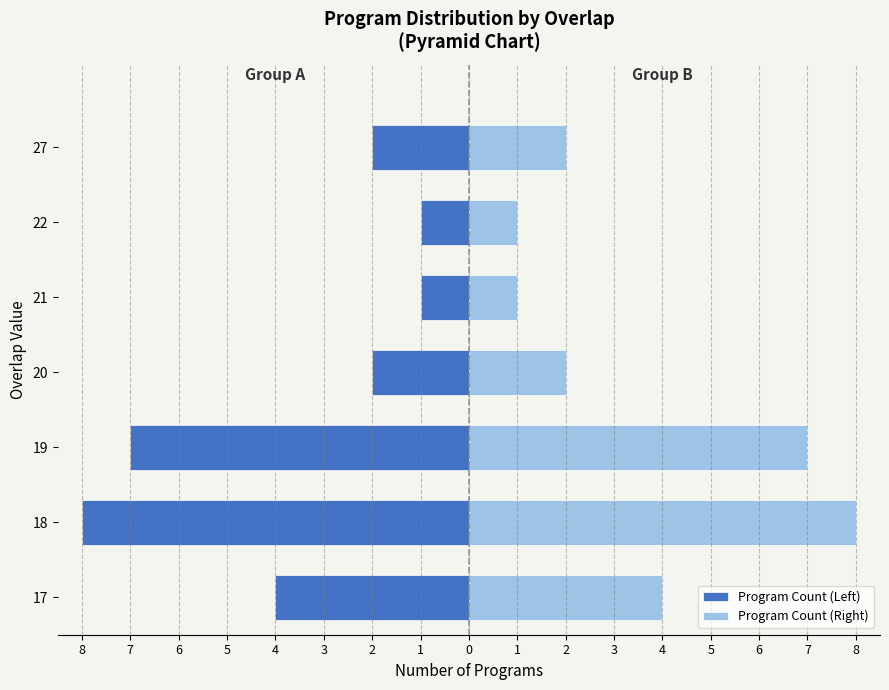

How many bars are there in each group?

2